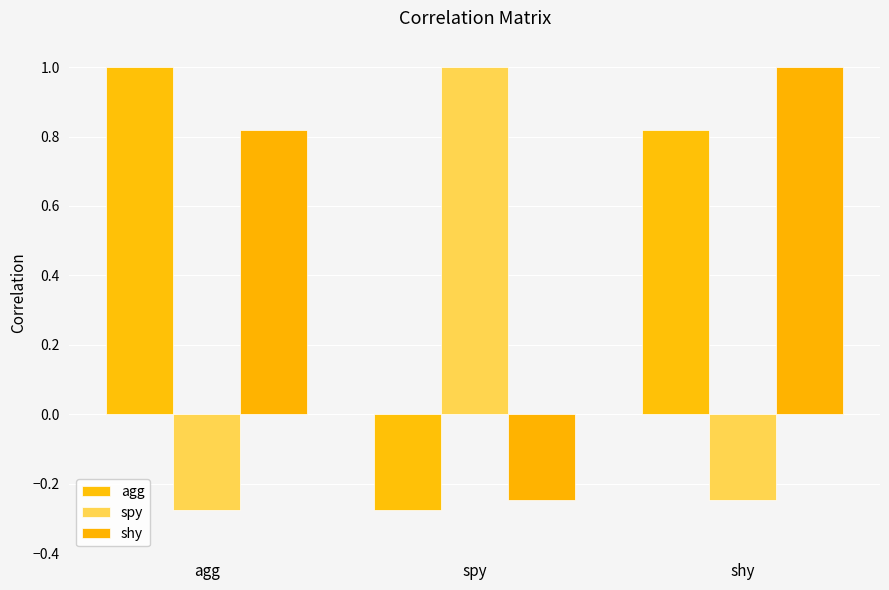

What are all the series names shown in the legend?

agg, spy, shy